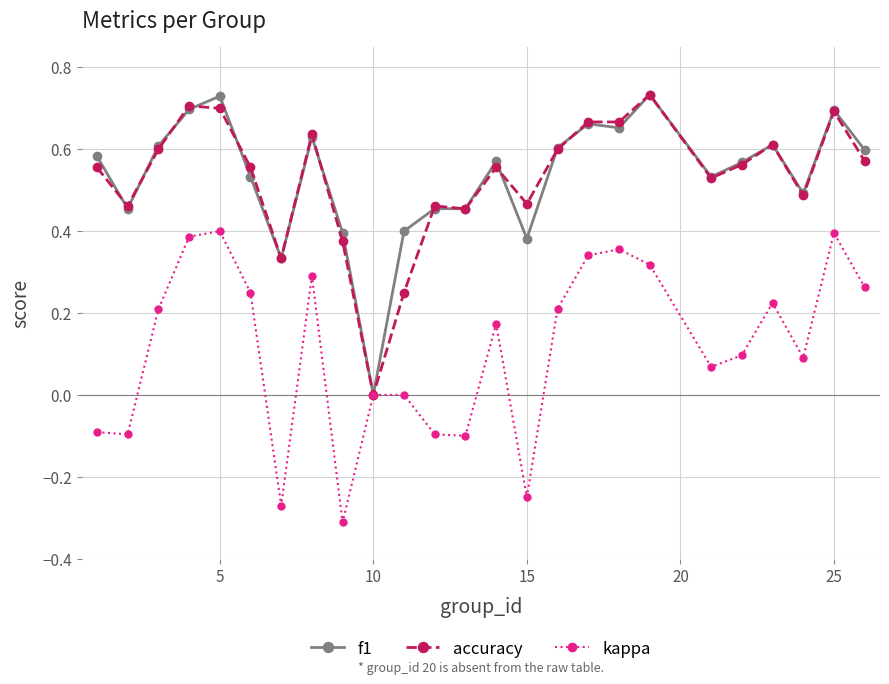

How many values in f1 are above zero?

24